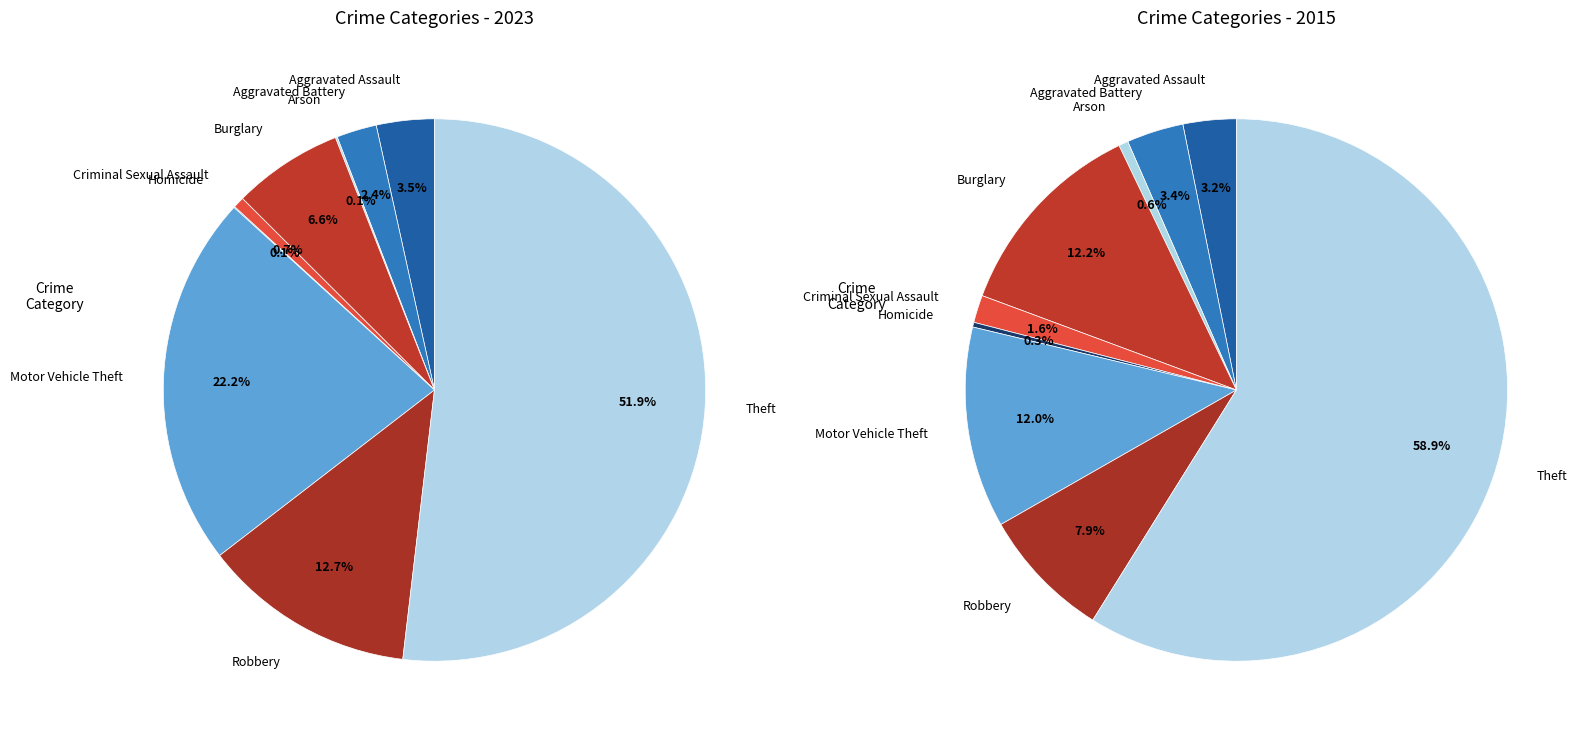

What percentage do Burglary and Theft together represent?

58.4%